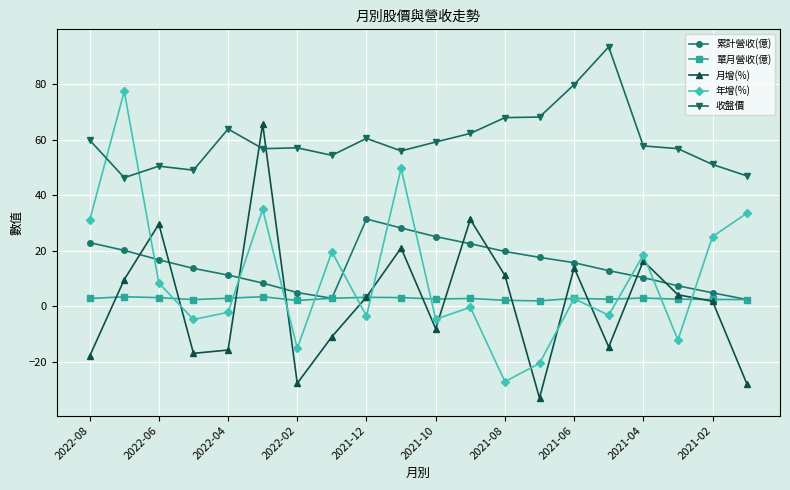

What is the value of the 月增(%) point at the 12th from the left?

31.3